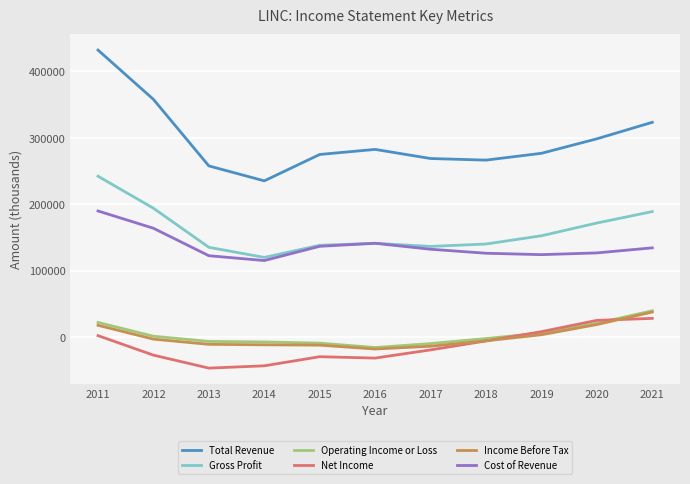

Which series has the largest total across all categories?

Total Revenue